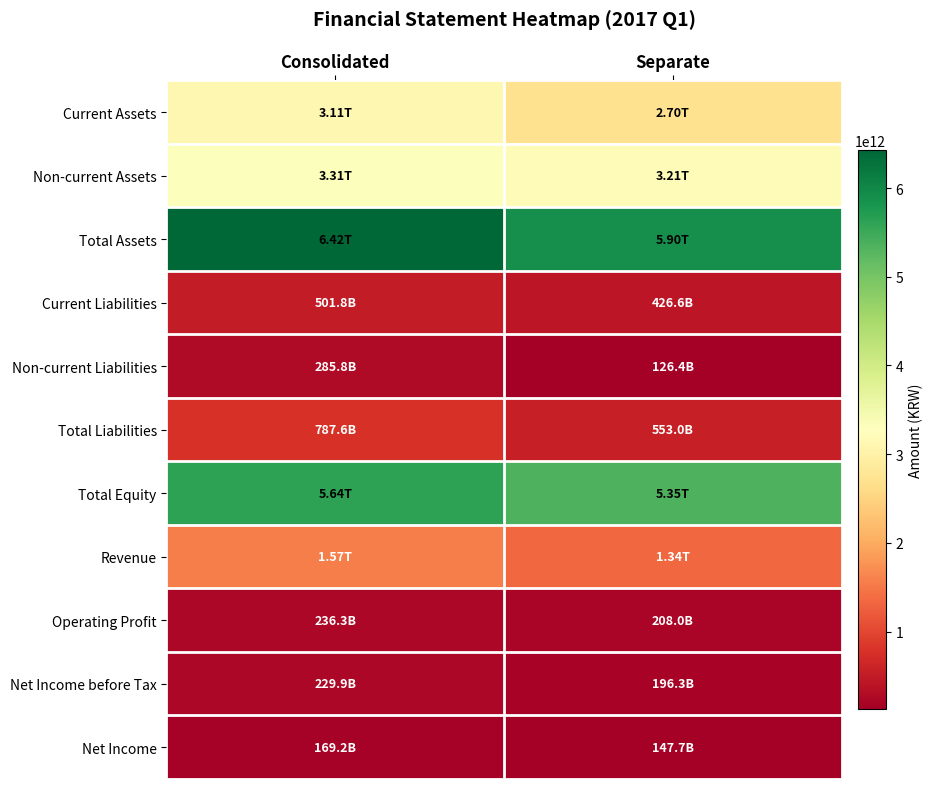

What is the smallest value displayed?

126370574285